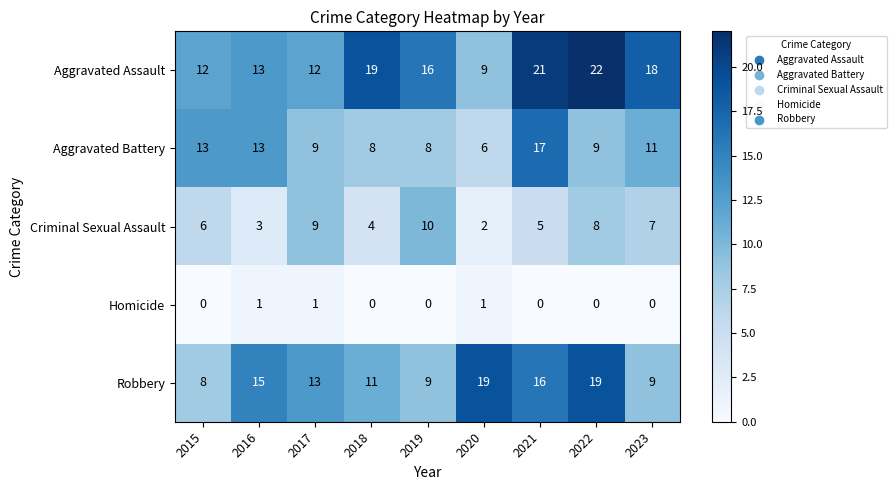

At which category is the sum across all series the highest?

2021